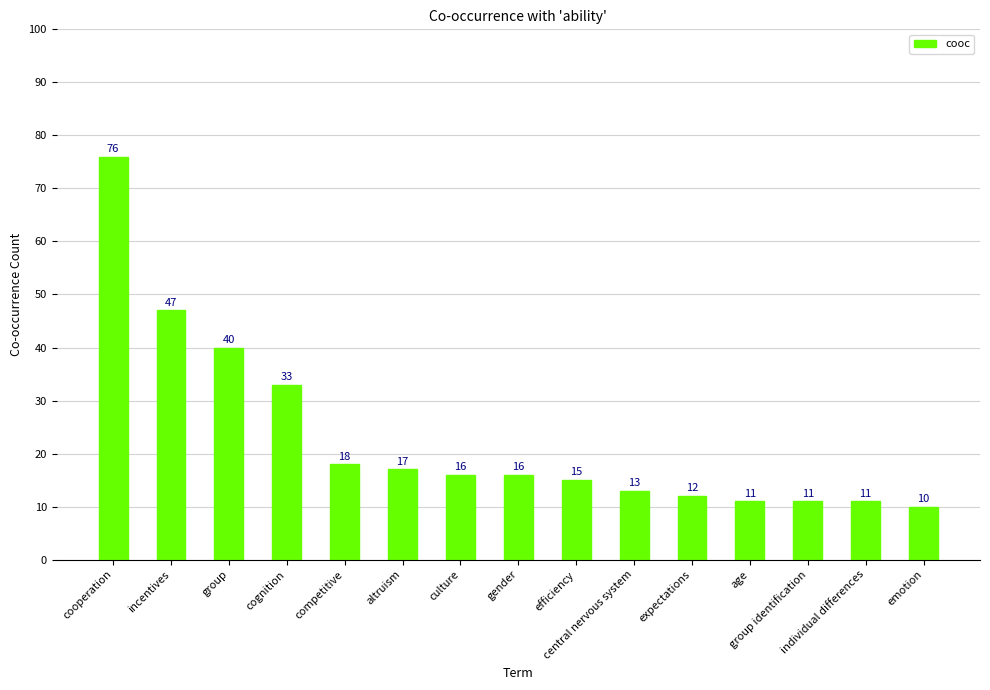

Are the bars horizontal?

No